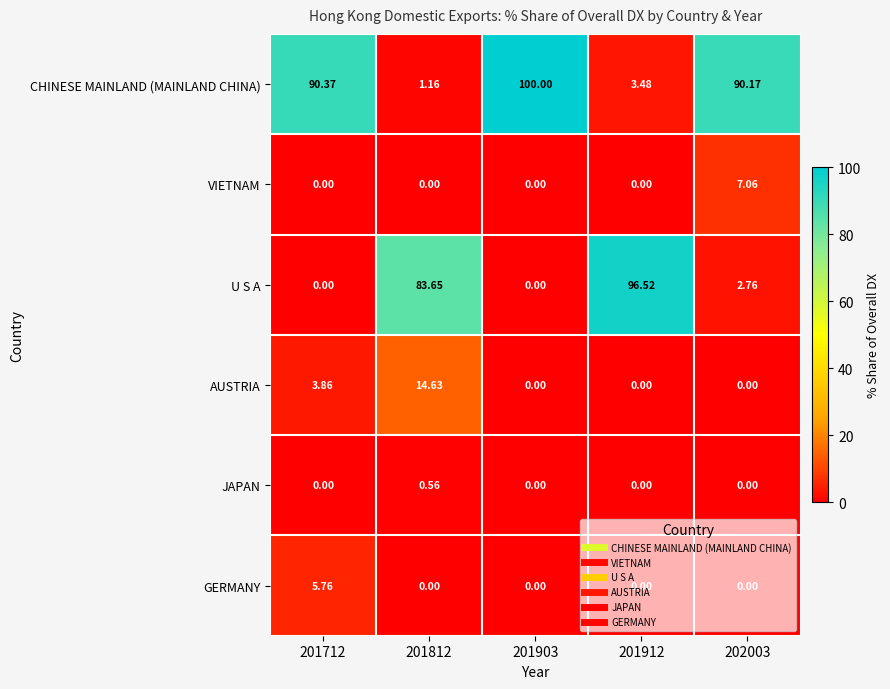

Which series has the largest total across all categories?

CHINESE MAINLAND (MAINLAND CHINA)